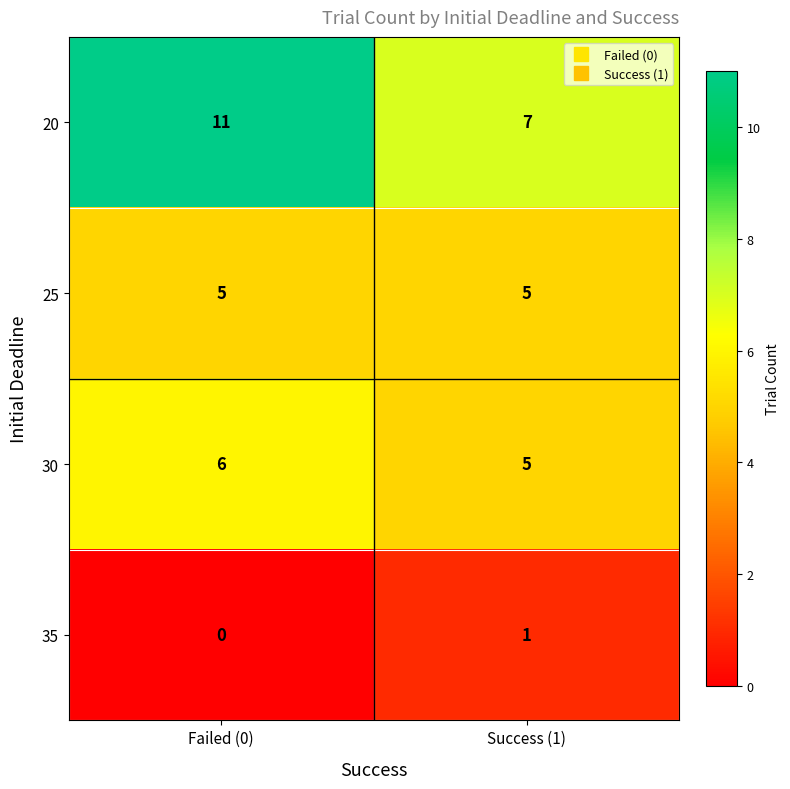

At Failed (0), list the series in order from smallest to largest.

35, 25, 30, 20